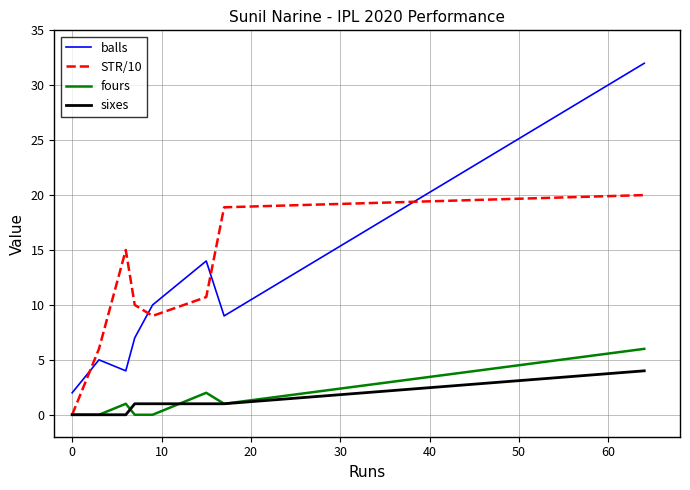

True or false: STR/10 has a value of 15.3 at 50.

False